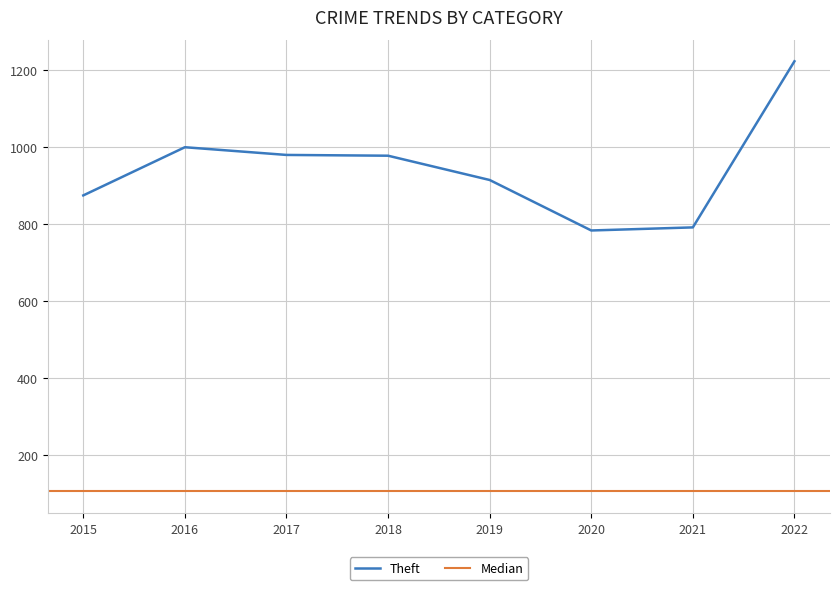

Reading left to right, what are all the values shown in this chart?

874	999	979	977	914	783	791	1222